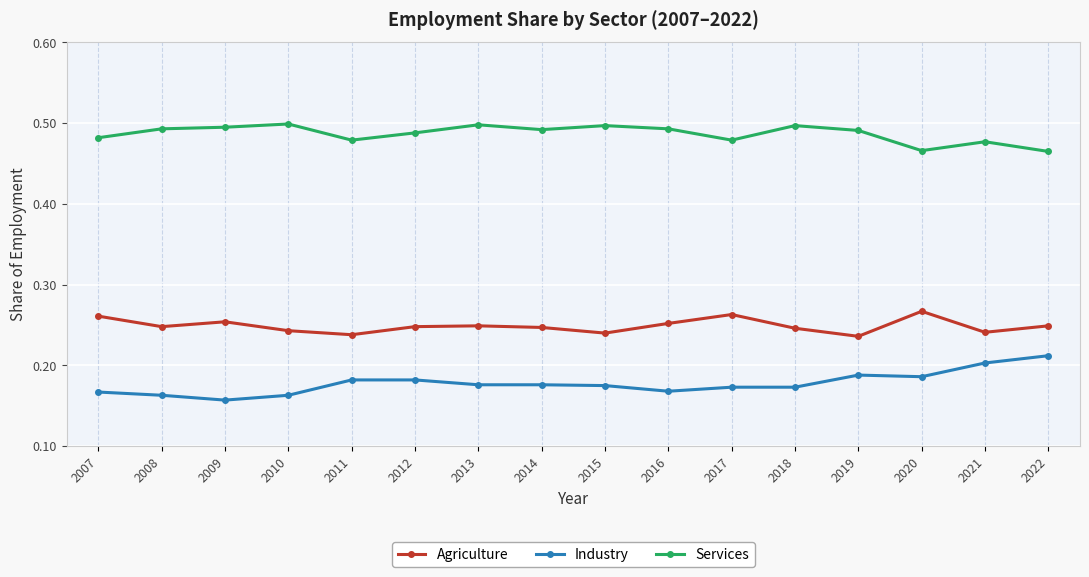

True or false: Agriculture and Industry cross at least once.

False